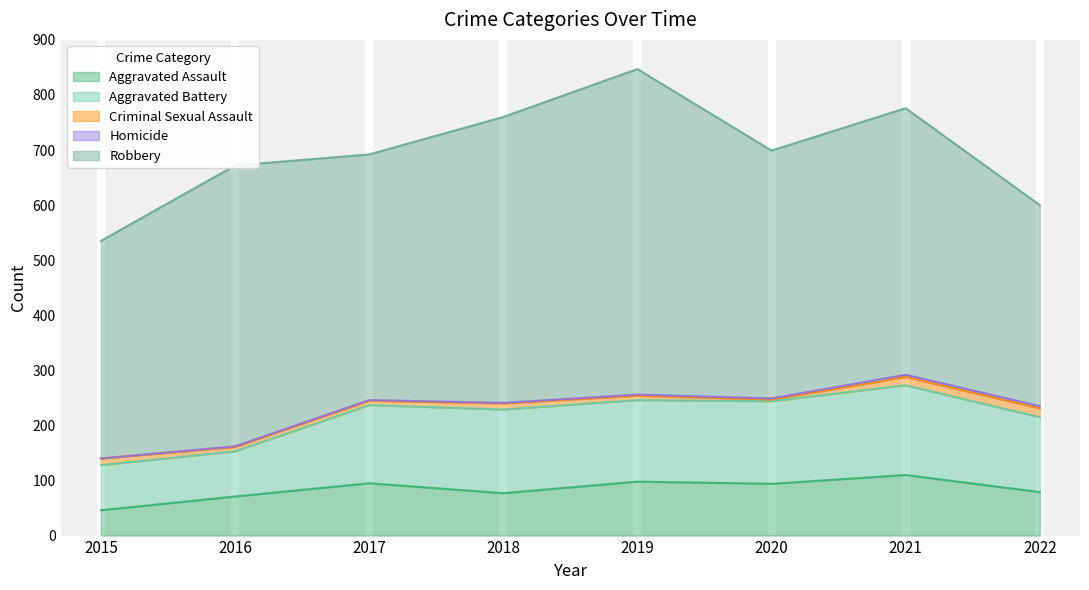

True or false: Criminal Sexual Assault and Aggravated Assault cross at least once.

False